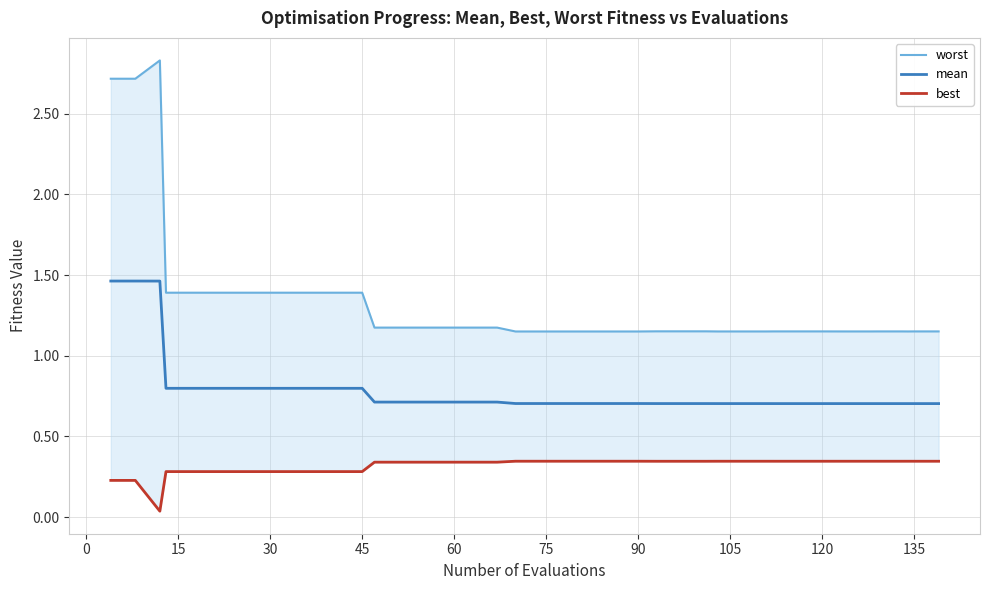

Reading left to right, list all the values displayed in this chart.

worst: 2.7	2.7	2.8	1.4	1.4	1.4	1.4	1.4	1.4	1.4	1.4	1.4	1.2	1.2	1.2	1.2	1.2	1.2	1.2	1.2	1.2	1.2	1.2	1.2	1.2	1.2	1.2	1.2	1.2	1.2	1.2	1.2	1.2	1.2	1.2	1.2	1.2	1.2	1.2	1.2
mean: 1.5	1.5	1.5	0.8	0.8	0.8	0.8	0.8	0.8	0.8	0.8	0.8	0.7	0.7	0.7	0.7	0.7	0.7	0.7	0.7	0.7	0.7	0.7	0.7	0.7	0.7	0.7	0.7	0.7	0.7	0.7	0.7	0.7	0.7	0.7	0.7	0.7	0.7	0.7	0.7
best: 0.2	0.2	0.0	0.3	0.3	0.3	0.3	0.3	0.3	0.3	0.3	0.3	0.3	0.3	0.3	0.3	0.3	0.3	0.3	0.3	0.3	0.3	0.3	0.3	0.3	0.3	0.3	0.3	0.3	0.3	0.3	0.3	0.3	0.3	0.3	0.3	0.3	0.3	0.3	0.3